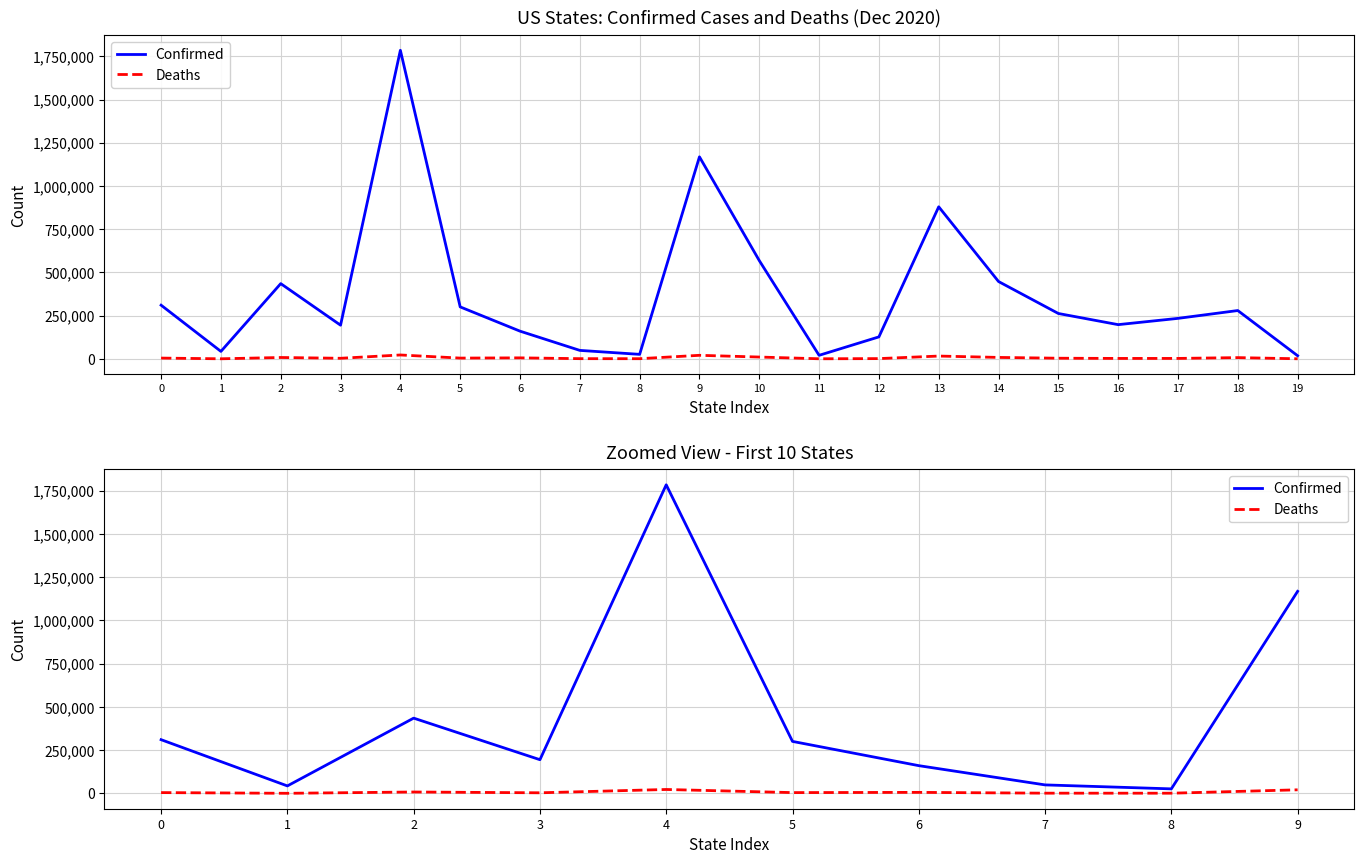

True or false: Deaths and Confirmed intersect in this chart.

False